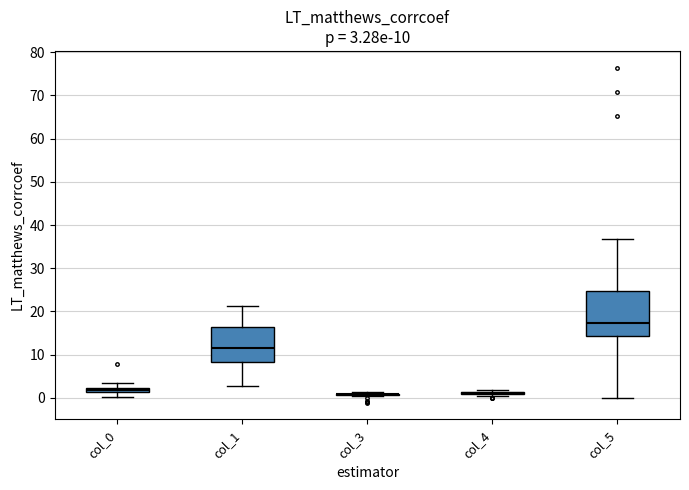

Comparing the boxes themselves (not the whiskers), which one is the tallest?

col_5